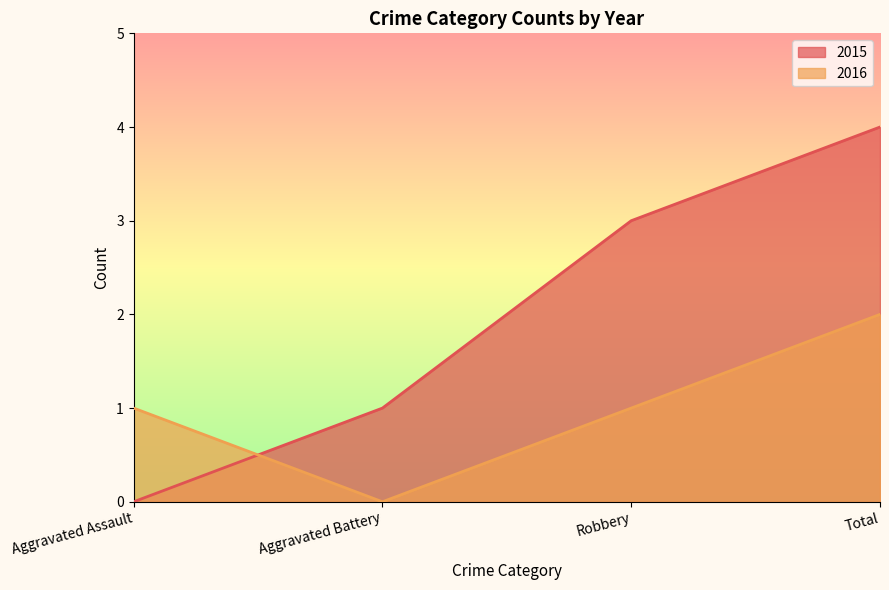

What is the sum of all 2016 values?

4